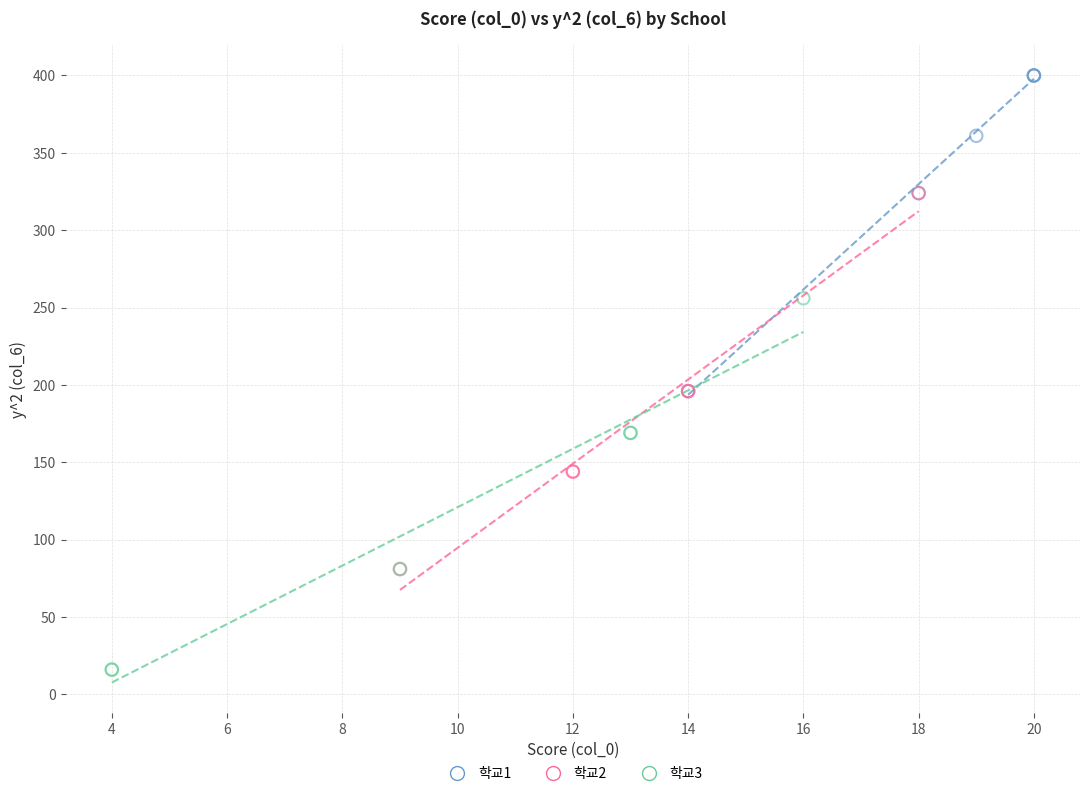

Which series contains the highest Y value?

학교1